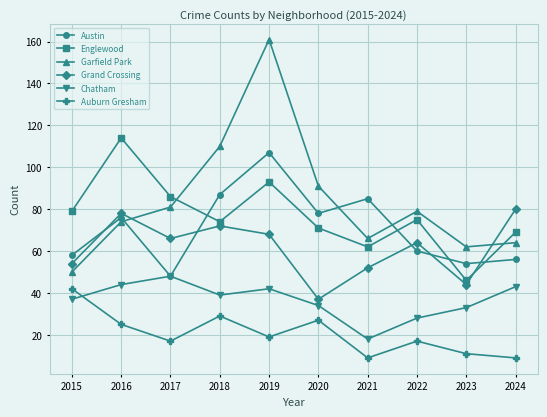

Which series has the largest range (max minus min)?

Garfield Park